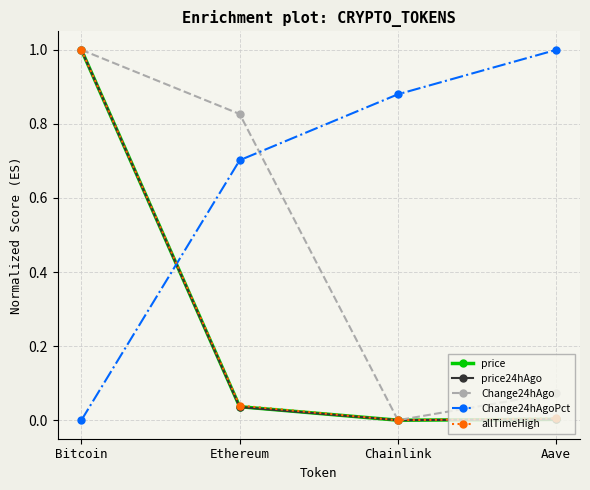

Which series has the largest total across all categories?

Change24hAgoPct